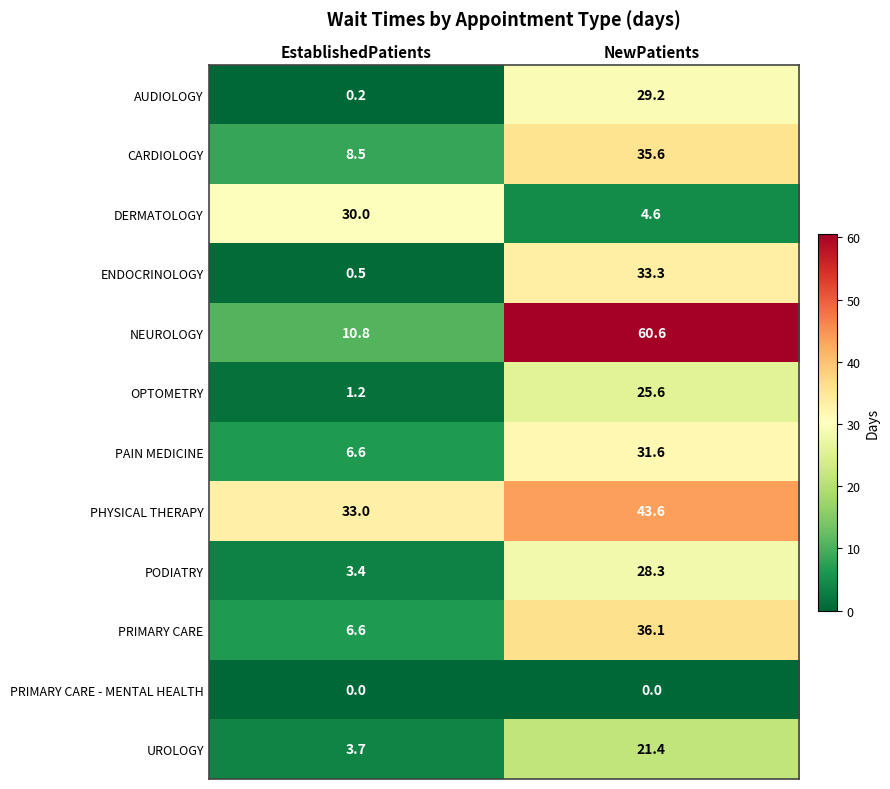

Rank the series by their maximum value, from highest to lowest.

NEUROLOGY, PHYSICAL THERAPY, PRIMARY CARE, CARDIOLOGY, ENDOCRINOLOGY, PAIN MEDICINE, DERMATOLOGY, AUDIOLOGY, PODIATRY, OPTOMETRY, UROLOGY, PRIMARY CARE - MENTAL HEALTH